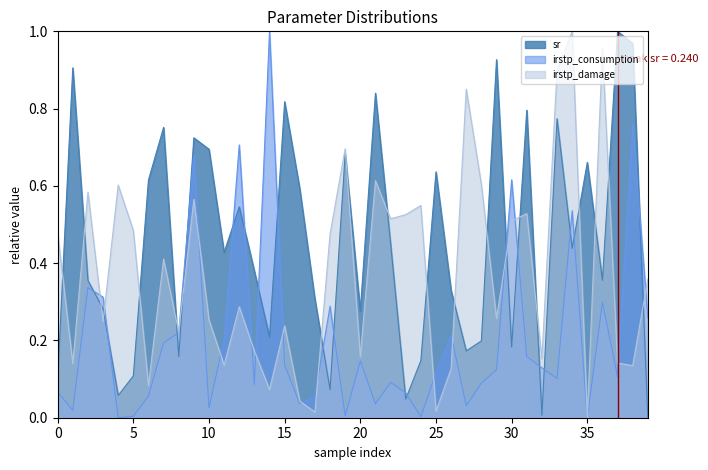

The sr series shows 0.2 at 14. True or false?

True